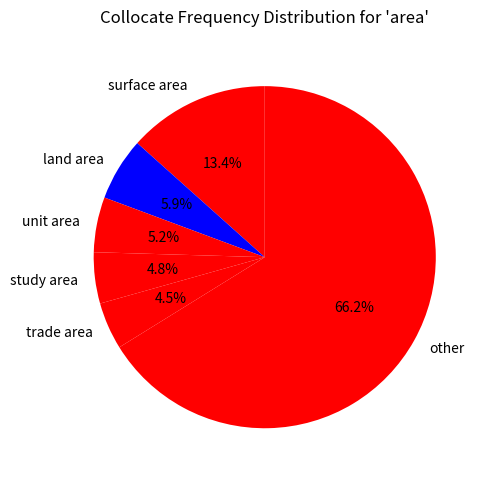

How many slices are in this pie chart?

6